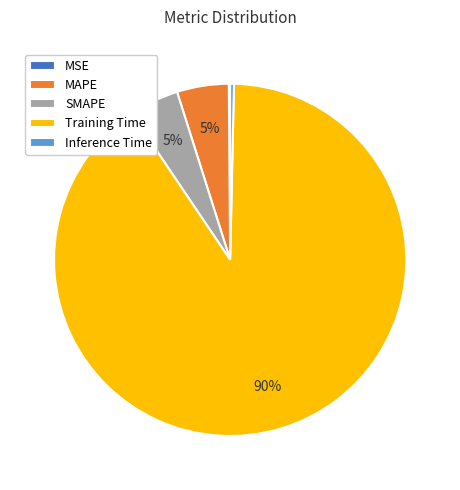

Which has a higher value, MAPE or Training Time?

Training Time